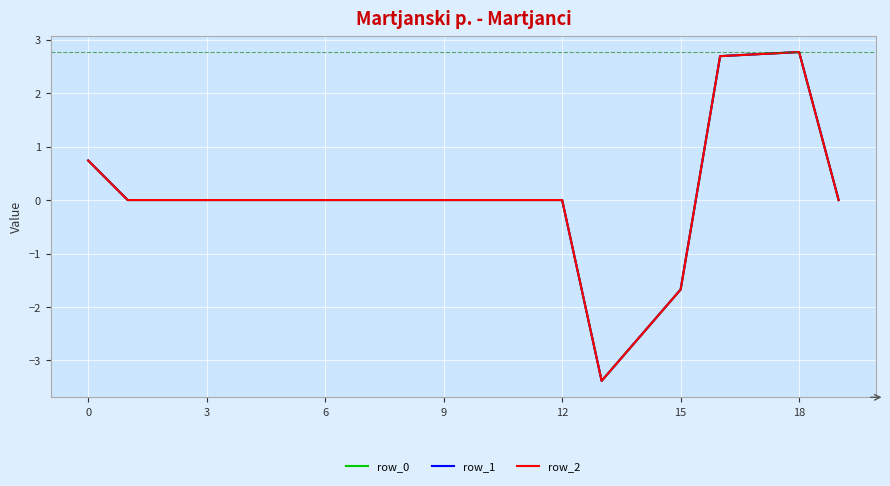

True or false: row_0 and row_1 cross at least once.

False